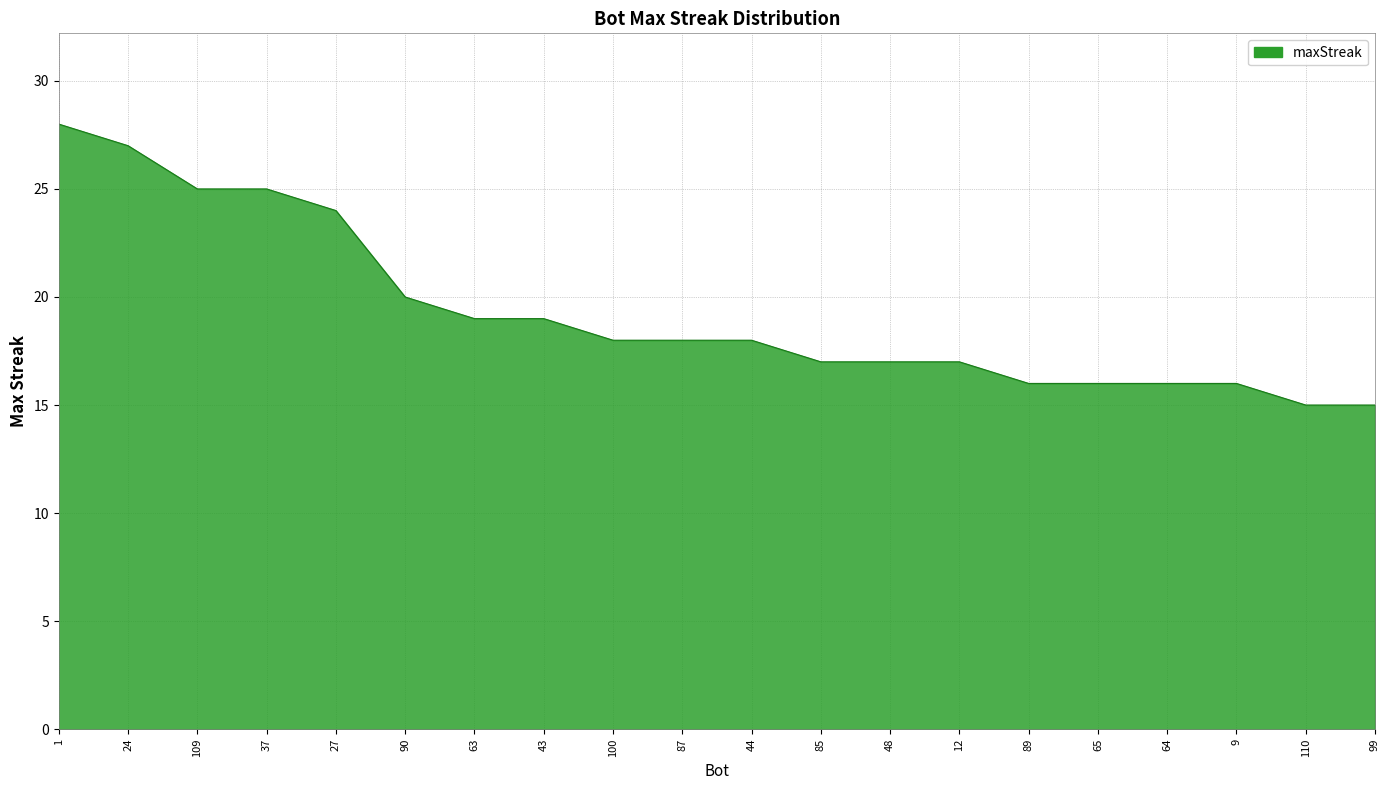

What is the change in value from 37 to 85?

-8